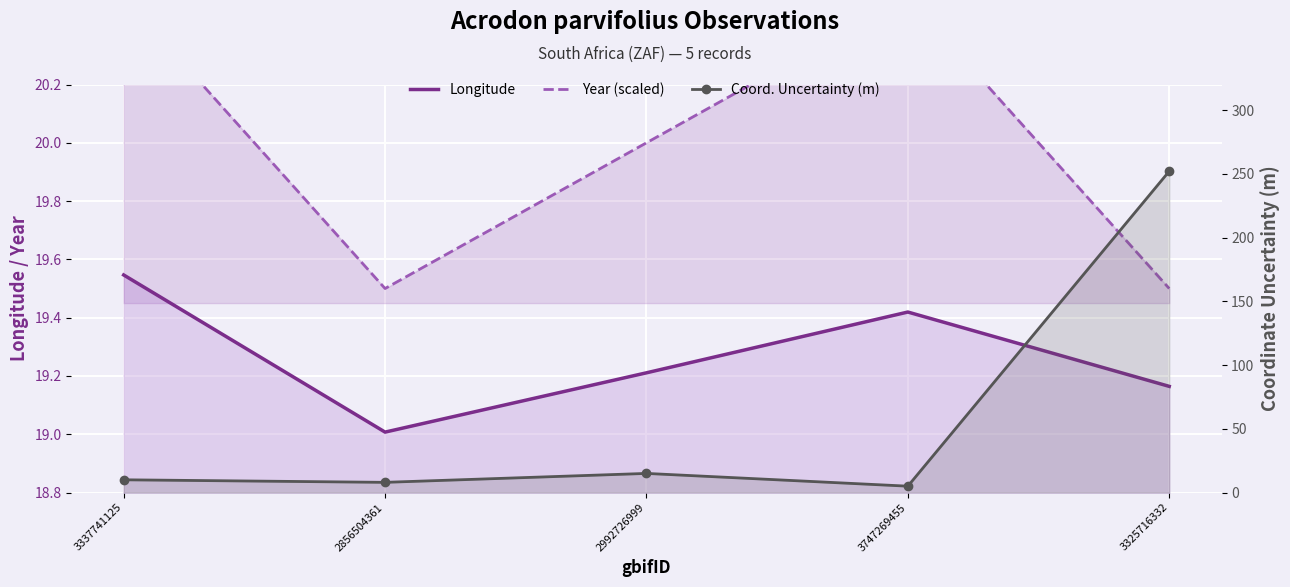

True or false: Year (scaled) and Longitude cross at least once.

False